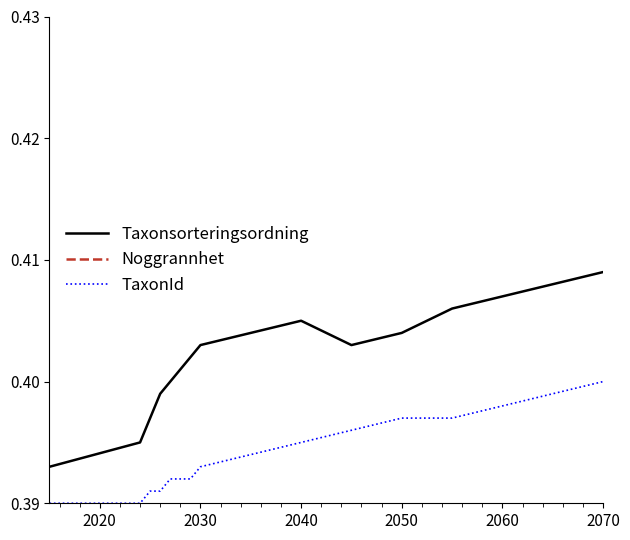

List the series in order of their peak value, highest first.

Noggrannhet, Taxonsorteringsordning, TaxonId